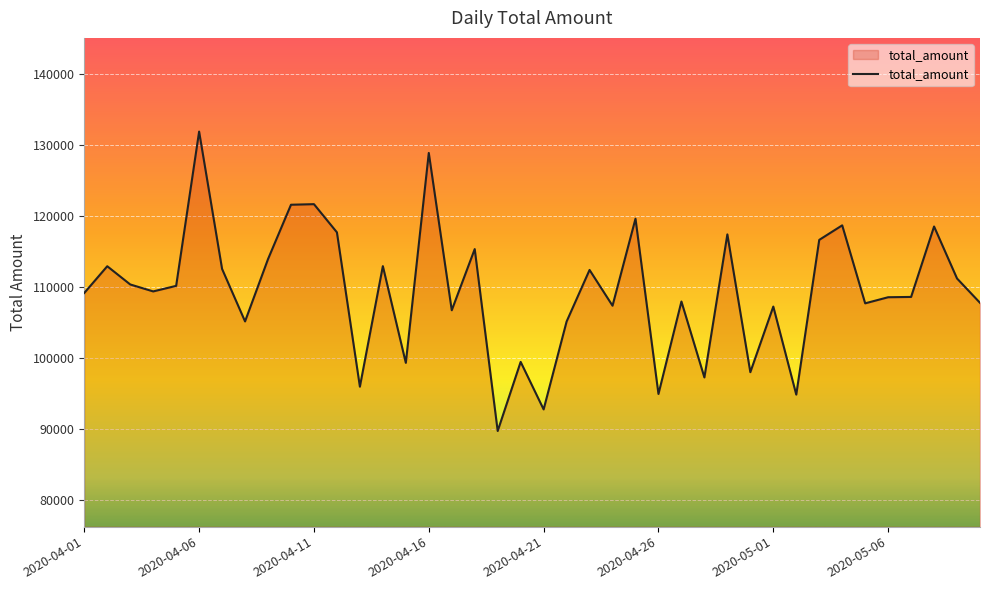

How many lines are shown in the chart?

1